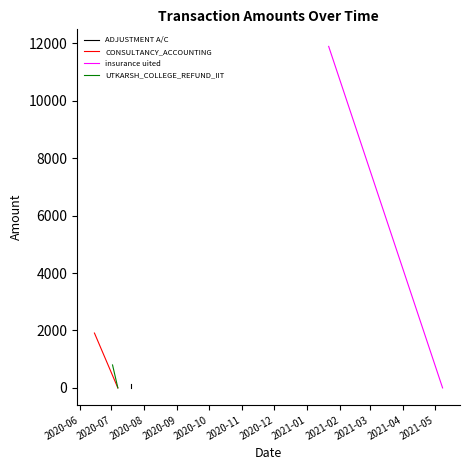

Is it true that CONSULTANCY_ACCOUNTING equals 0.0 at 2020-07?

True